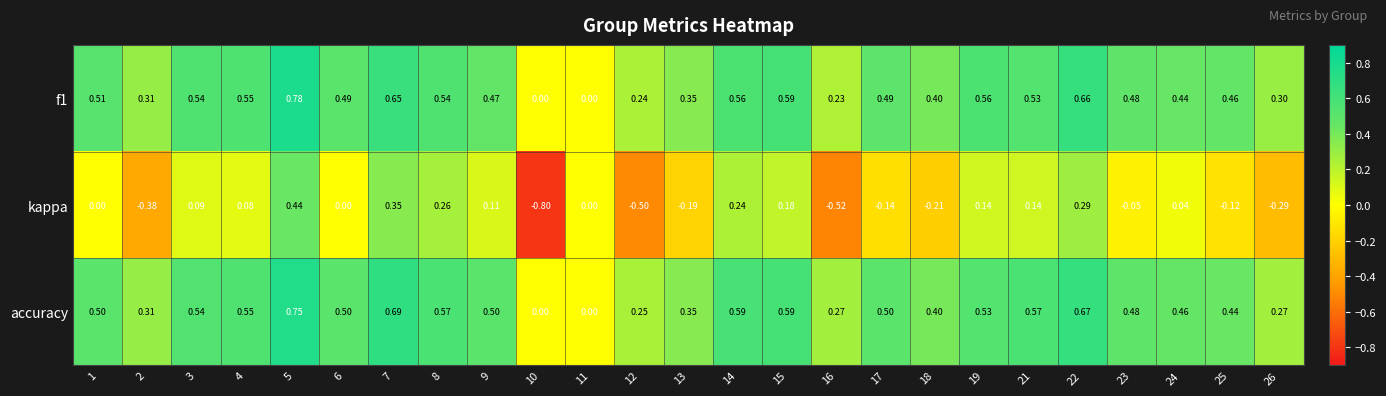

Is the value of f1 at 25 greater than the value of accuracy at 15?

No